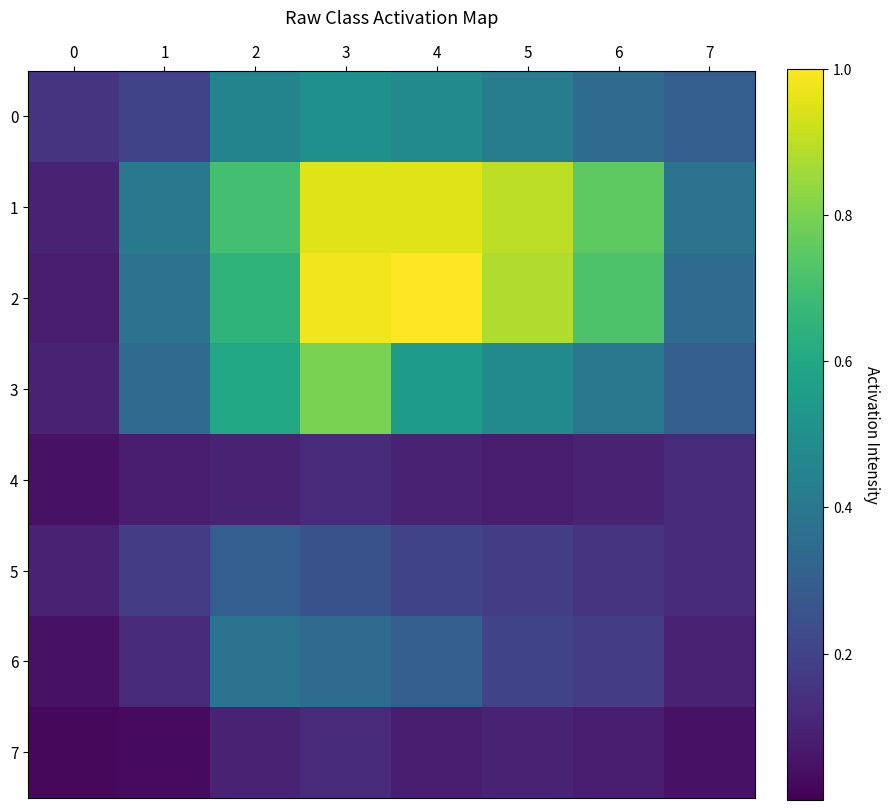

What is the greatest value displayed?

1.0